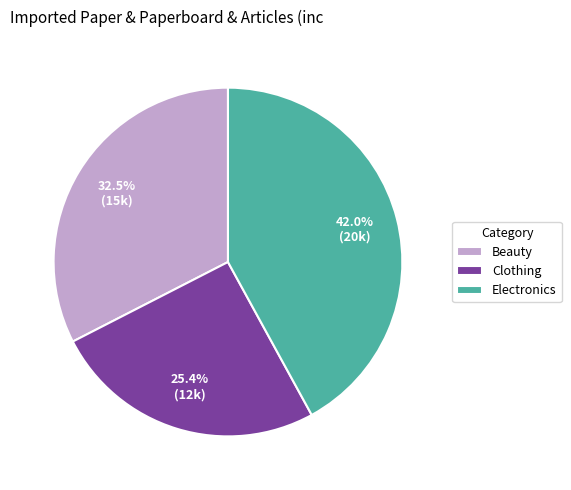

Is Clothing the majority of the pie?

No